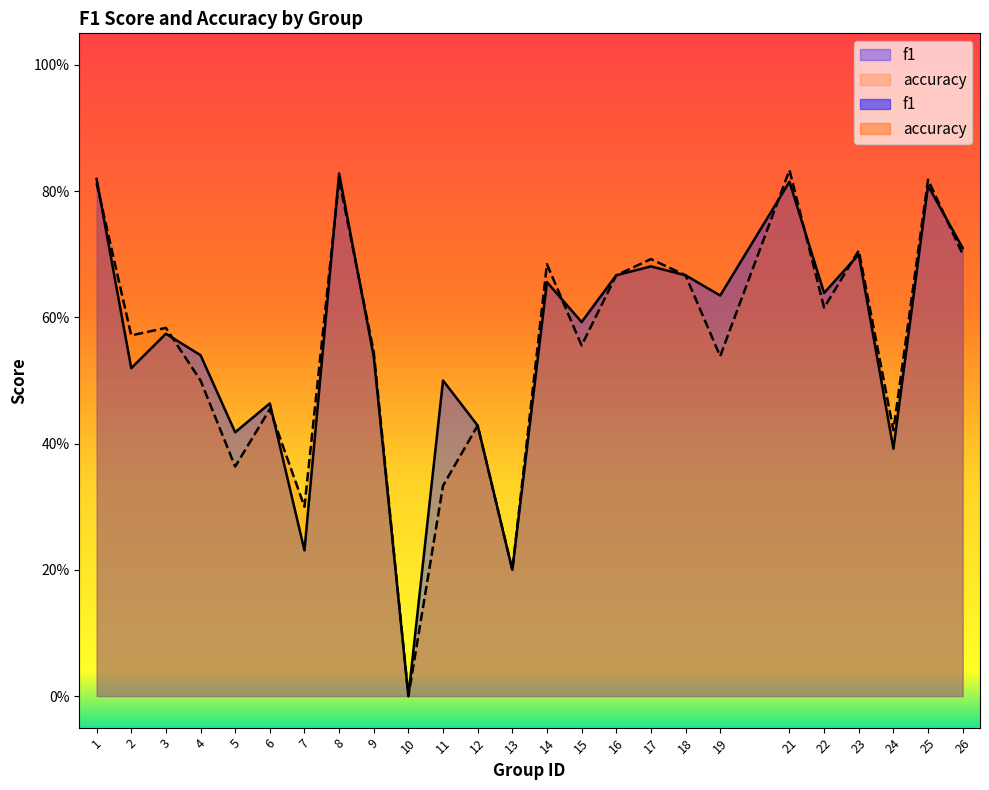

How many times do f1 and accuracy cross each other?

10